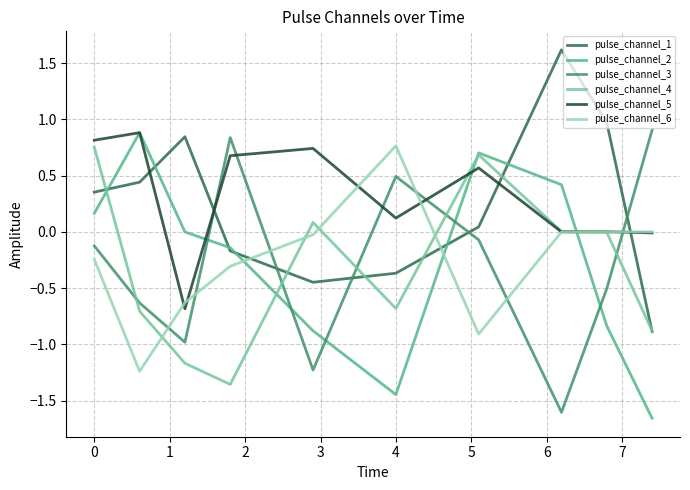

How many series are shown in this chart?

6